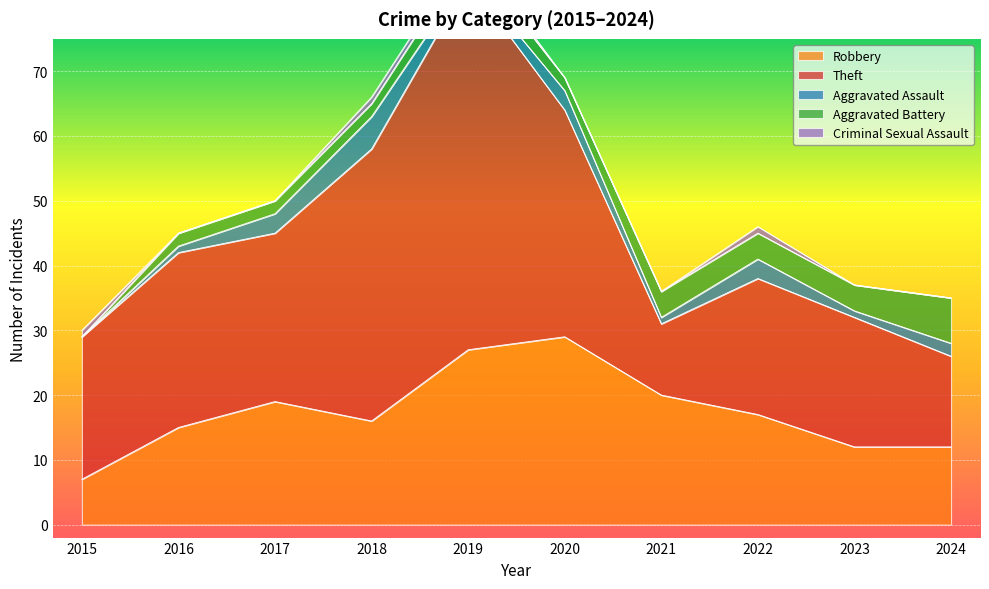

The value of Aggravated Assault at 2018 is 5. True or false?

True